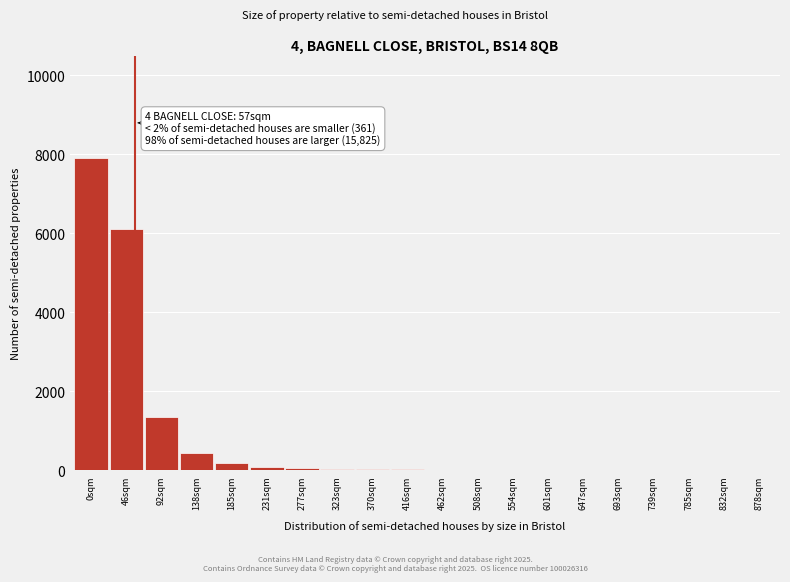

Which label corresponds to the largest value in the chart?

0sqm